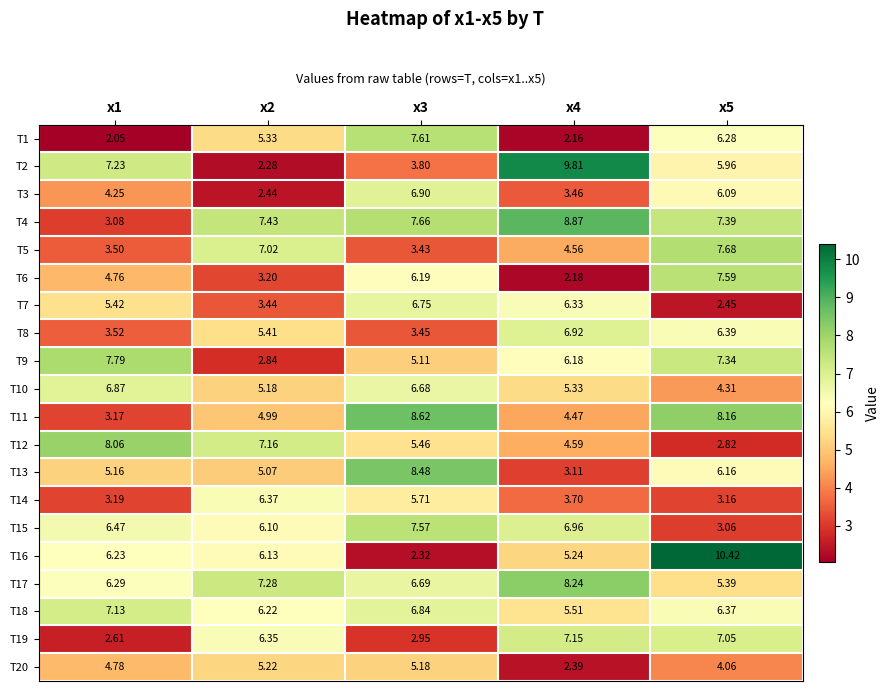

Is the value of T11 at x3 greater than the value of T1 at x2?

Yes